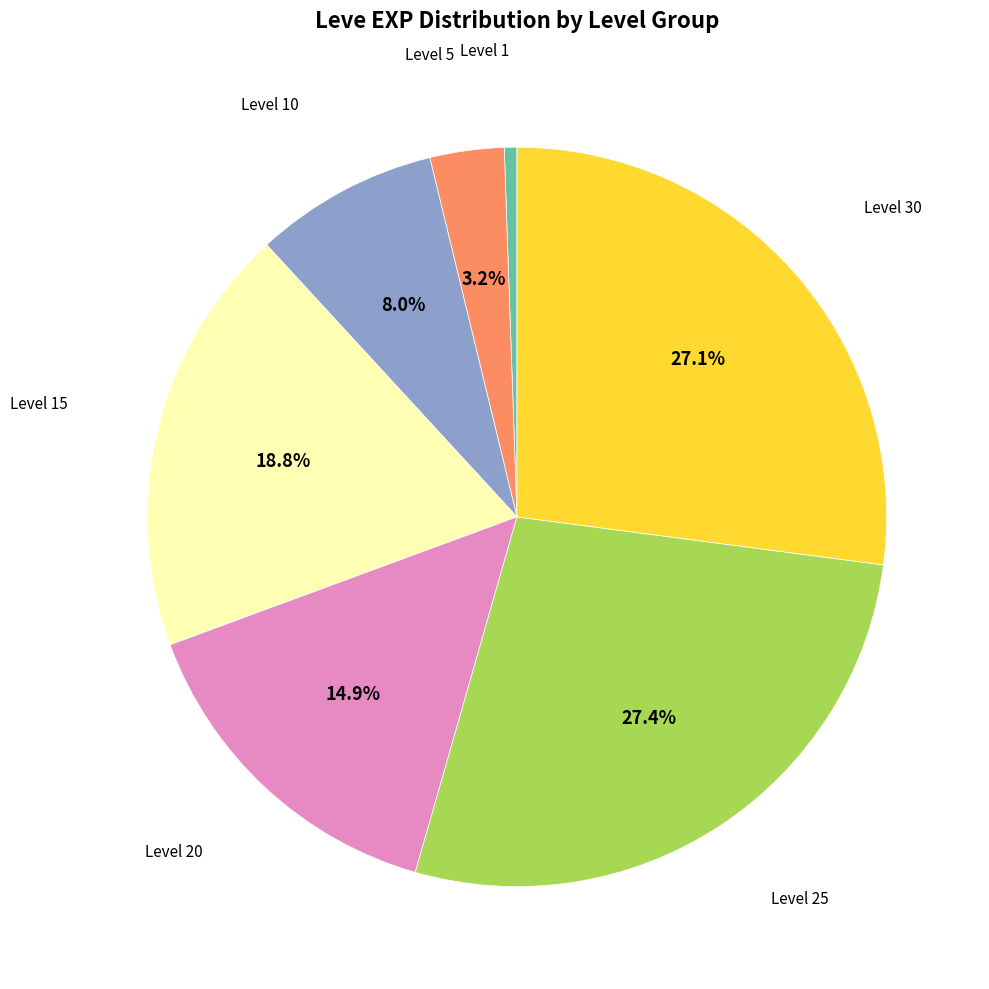

Is there any slice that represents more than half of the pie?

No